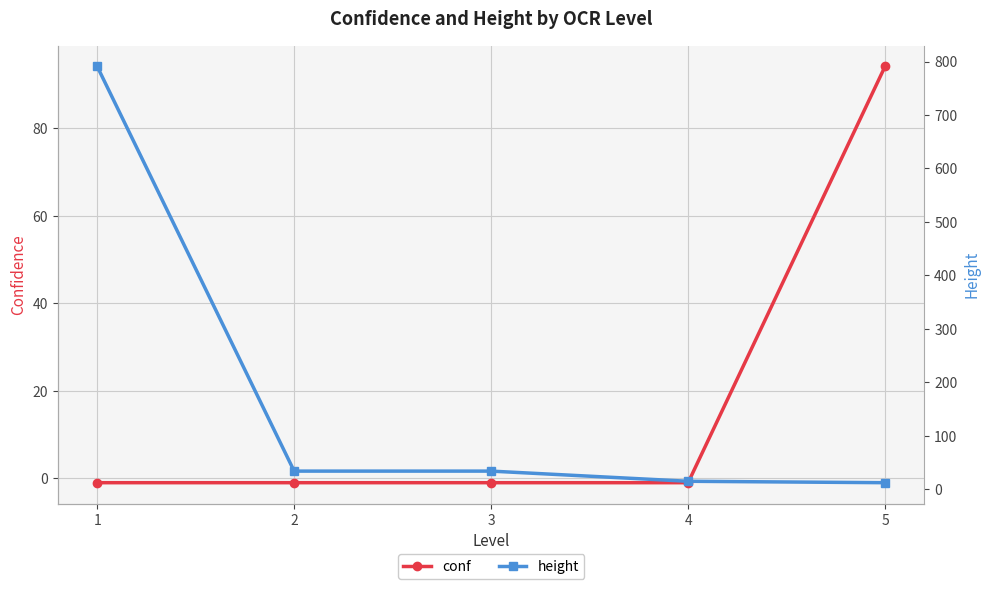

Count the number of categories in the chart.

5